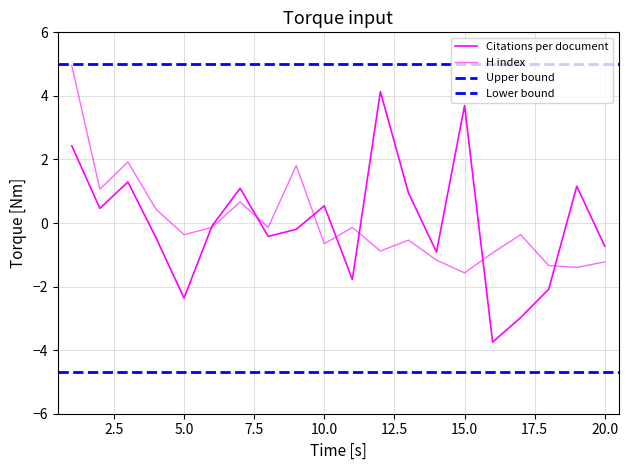

True or false: H index has a value of 1.0 at 7.

False